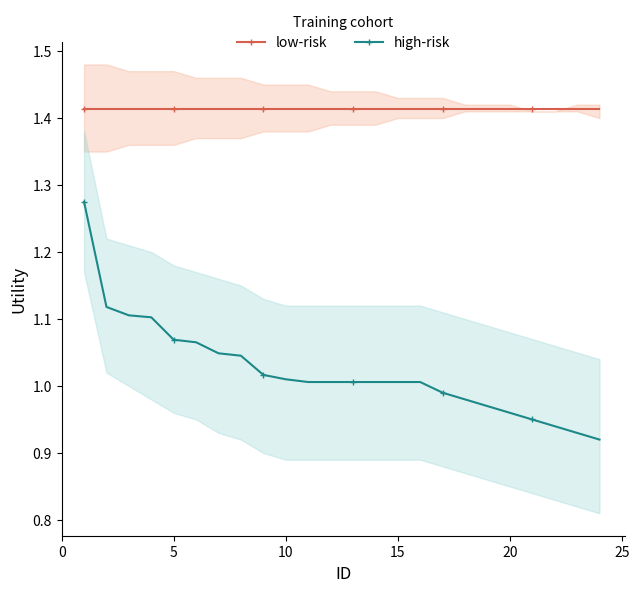

True or false: low-risk and high-risk cross at least once.

False